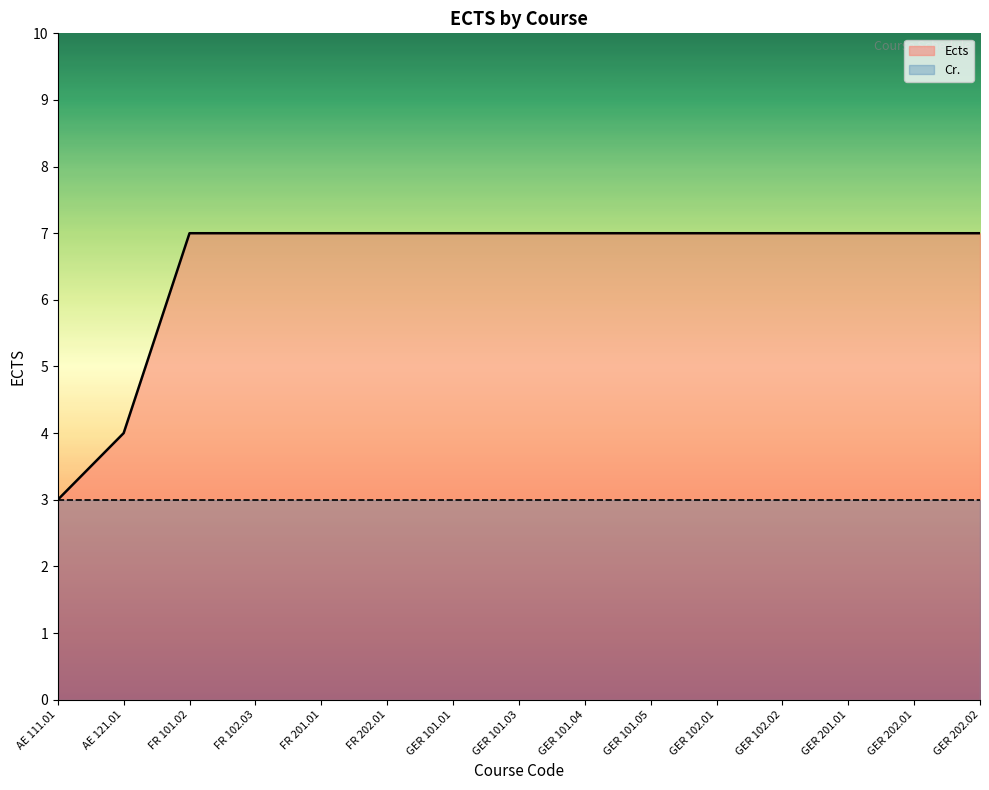

How many lines are shown in the chart?

2